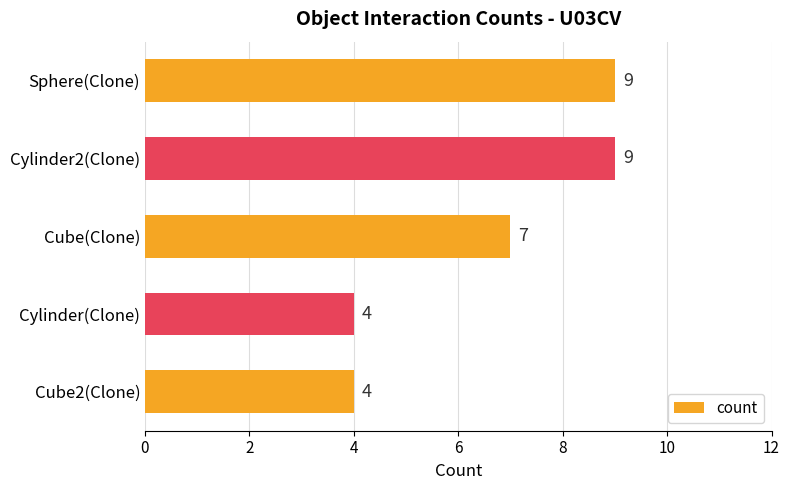

What is the difference between the maximum and second lowest values?

5